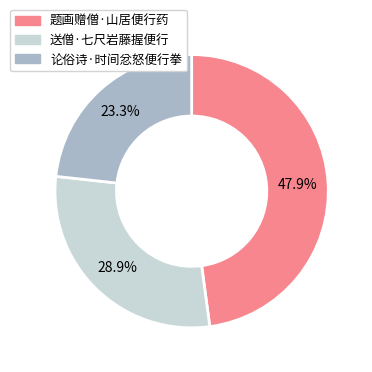

Rank the categories by value from highest to lowest.

题画赠僧·山居便行药, 送僧·七尺岩藤握便行, 论俗诗·时间忿怒便行拳